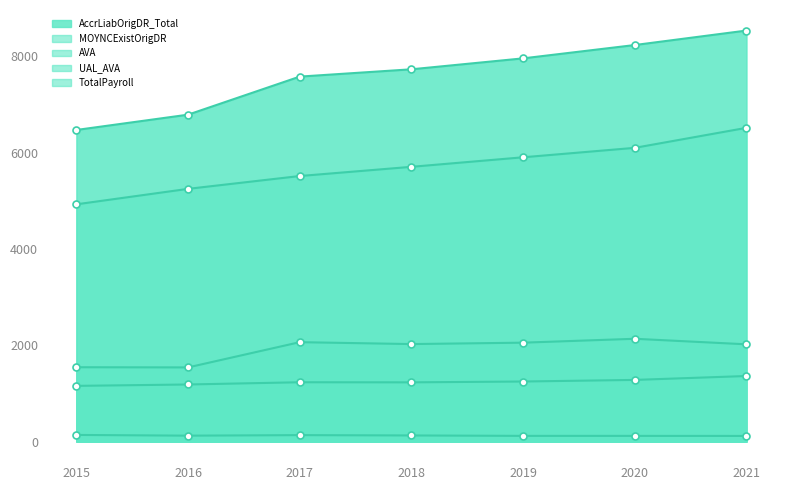

Is the value of UAL_AVA at 2020 greater than the value of TotalPayroll at 2019?

Yes